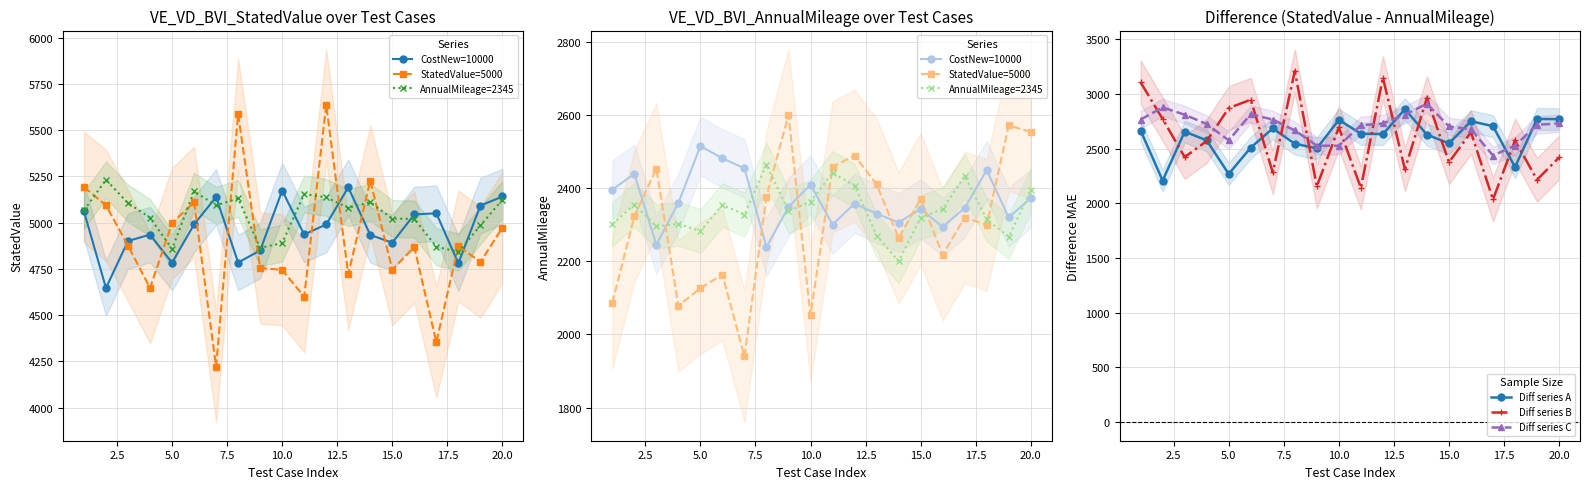

What is the difference between the second highest and minimum values in the Diff series C series?

439.7